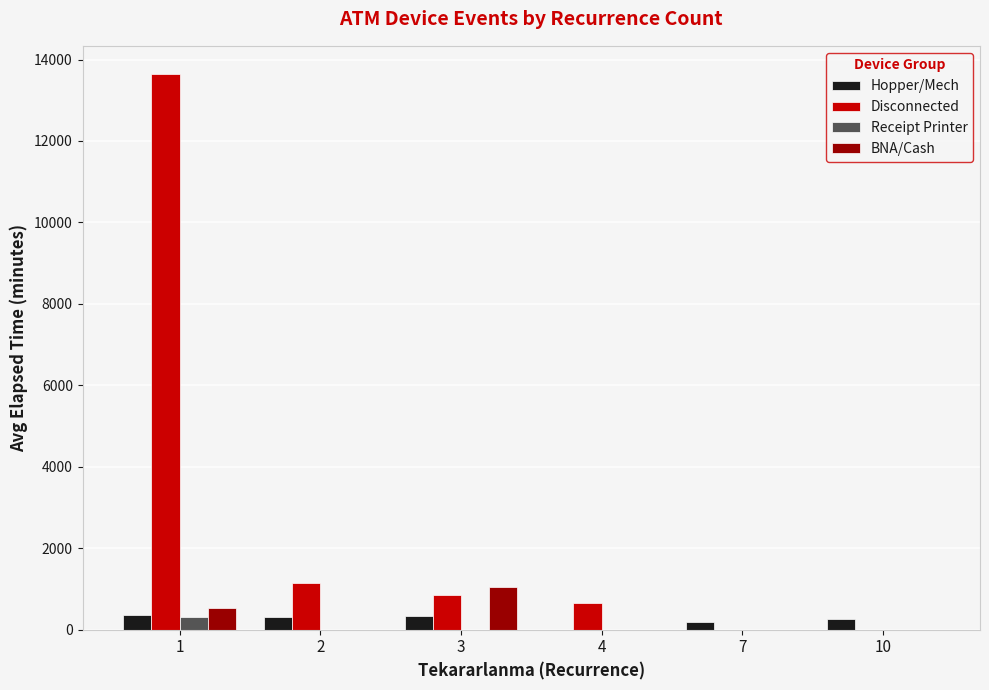

How many series are shown in this chart?

4